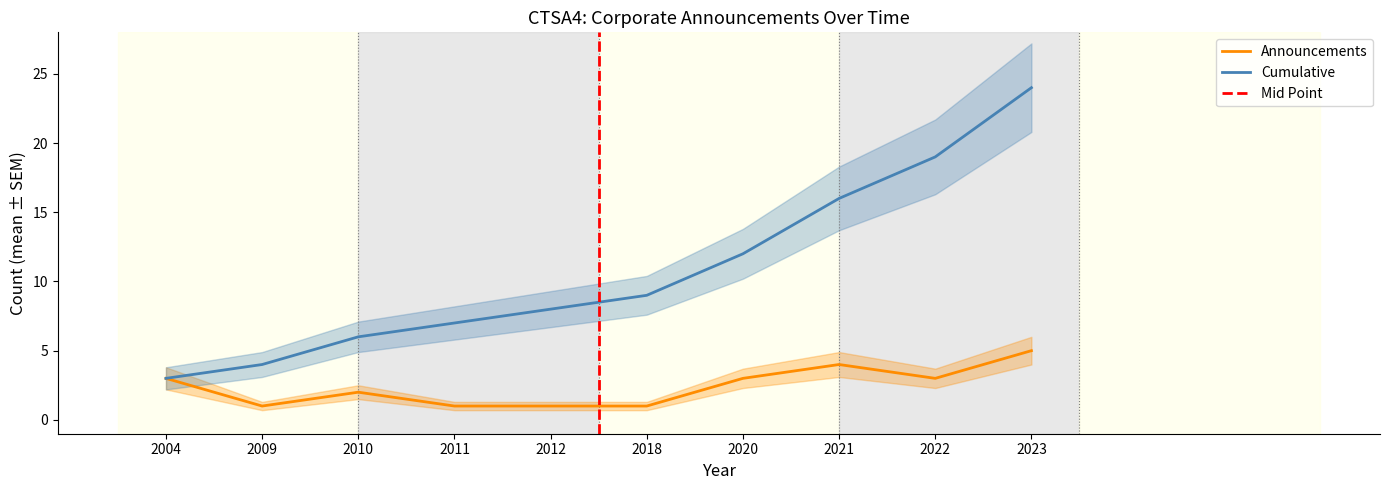

True or false: Cumulative and Announcements cross at least once.

False